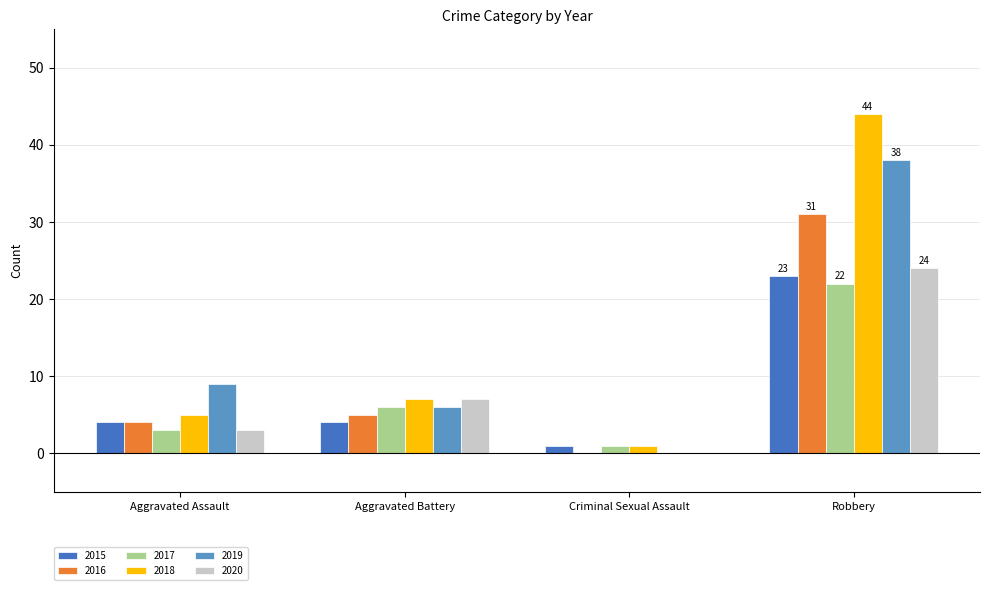

Which series changed the most between Aggravated Assault and Robbery?

2018